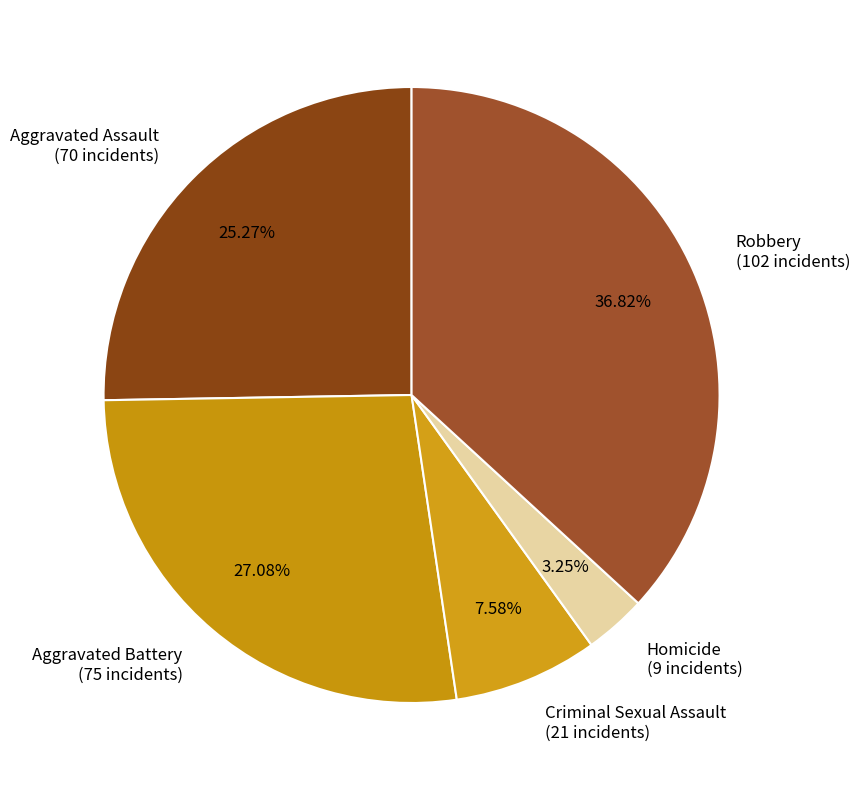

Which has a higher value, Homicide (9 incidents) or Aggravated Battery (75 incidents)?

Aggravated Battery (75 incidents)